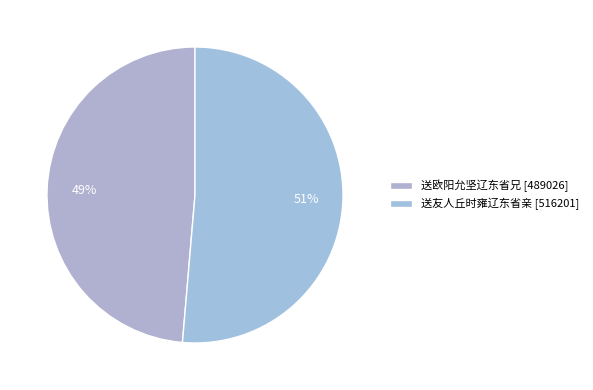

How many segments does this pie chart have?

2